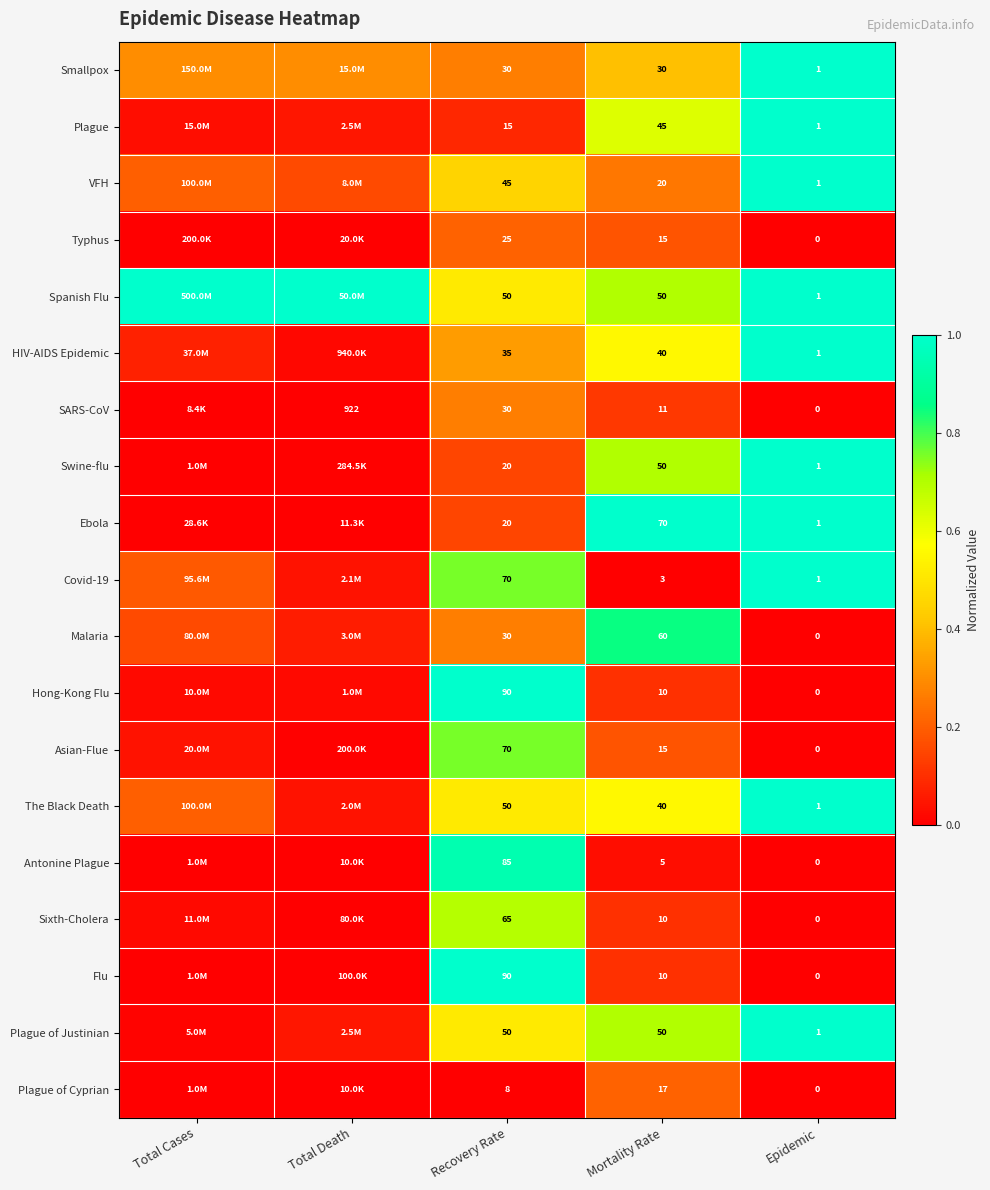

Is the value of Asian-Flue at Recovery Rate greater than the value of The Black Death at Epidemic?

Yes